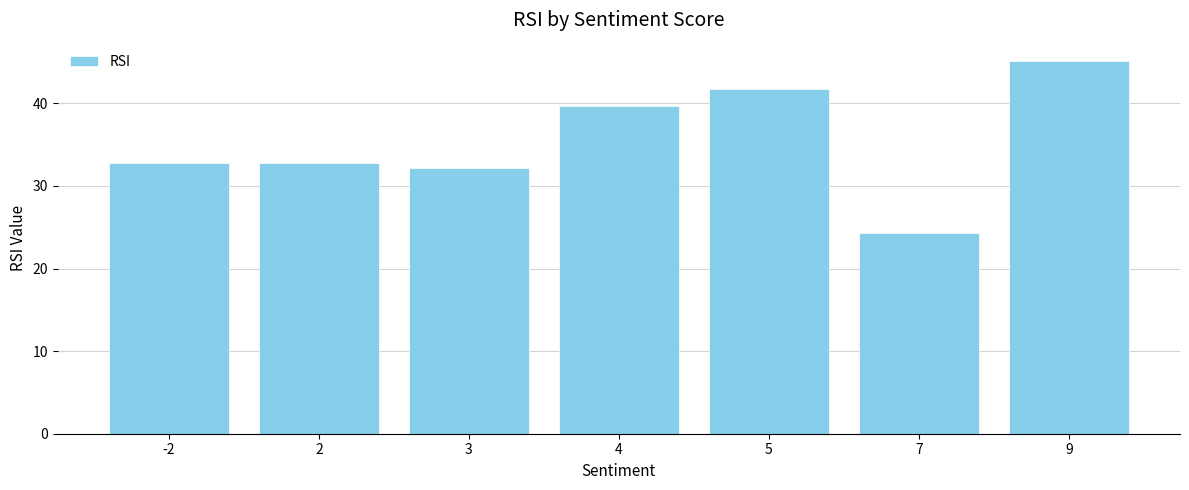

Reading right to left, what are all the values shown in this chart?

45.1	24.3	41.8	39.7	32.2	32.7	32.7